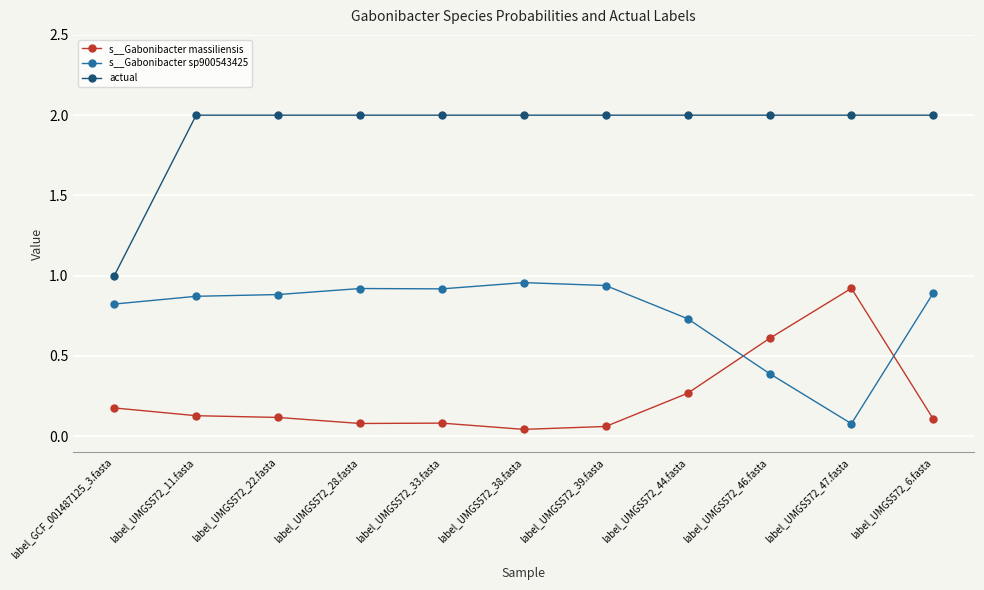

List the series in order of their overall mean, highest first.

actual, s__Gabonibacter sp900543425, s__Gabonibacter massiliensis